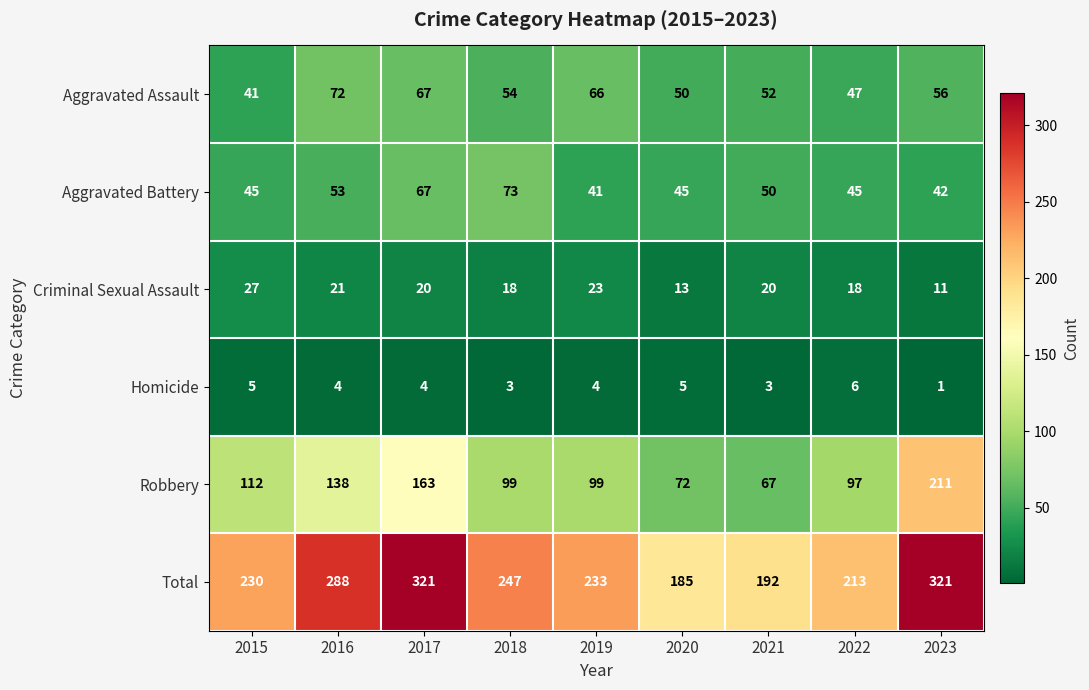

What is the spread (max minus min) of values at 2015?

225